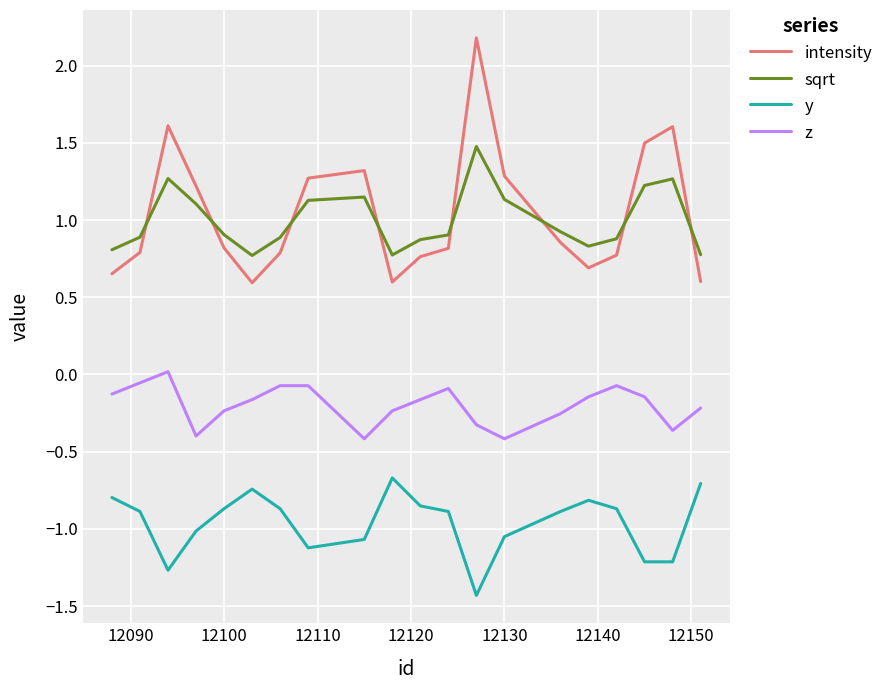

True or false: z and y cross at least once.

False